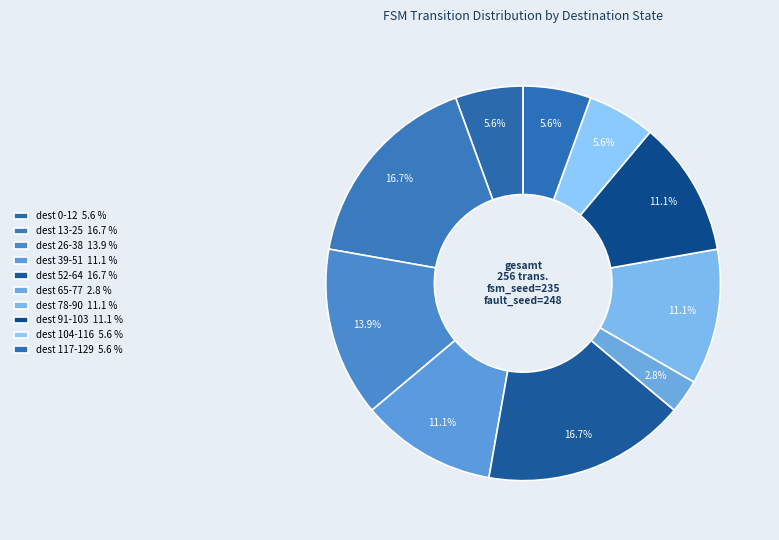

Count the number of slices in the pie.

10